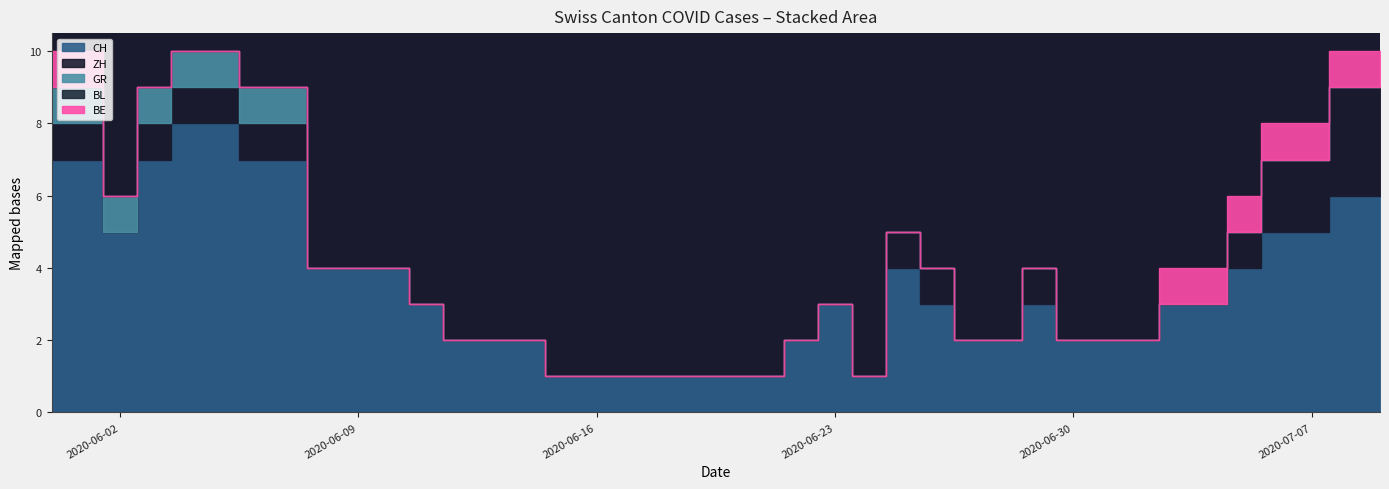

Reading left to right, extract all data points from this chart.

CH: 7	7	5	7	8	8	7	7	4	4	4	3	2	2	2	1	1	1	1	1	1	1	2	3	1	4	3	2	2	3	2	2	2	3	3	4	5	5	6	6
ZH: 1	1	0	1	1	1	1	1	0	0	0	0	0	0	0	0	0	0	0	0	0	0	0	0	0	1	1	0	0	1	0	0	0	0	0	1	2	2	3	3
GR: 1	1	1	1	1	1	1	1	0	0	0	0	0	0	0	0	0	0	0	0	0	0	0	0	0	0	0	0	0	0	0	0	0	0	0	0	0	0	0	0
BL: 0	0	0	0	0	0	0	0	0	0	0	0	0	0	0	0	0	0	0	0	0	0	0	0	0	0	0	0	0	0	0	0	0	0	0	0	0	0	0	0
BE: 1	1	0	0	0	0	0	0	0	0	0	0	0	0	0	0	0	0	0	0	0	0	0	0	0	0	0	0	0	0	0	0	0	1	1	1	1	1	1	1